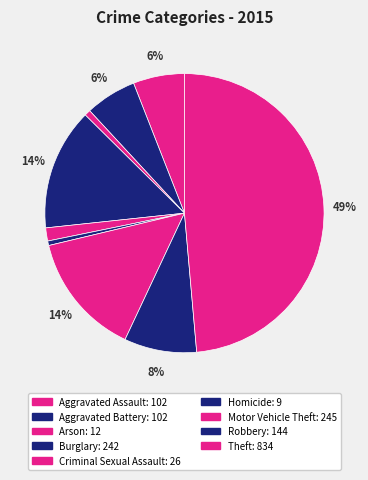

How many segments does this pie chart have?

9